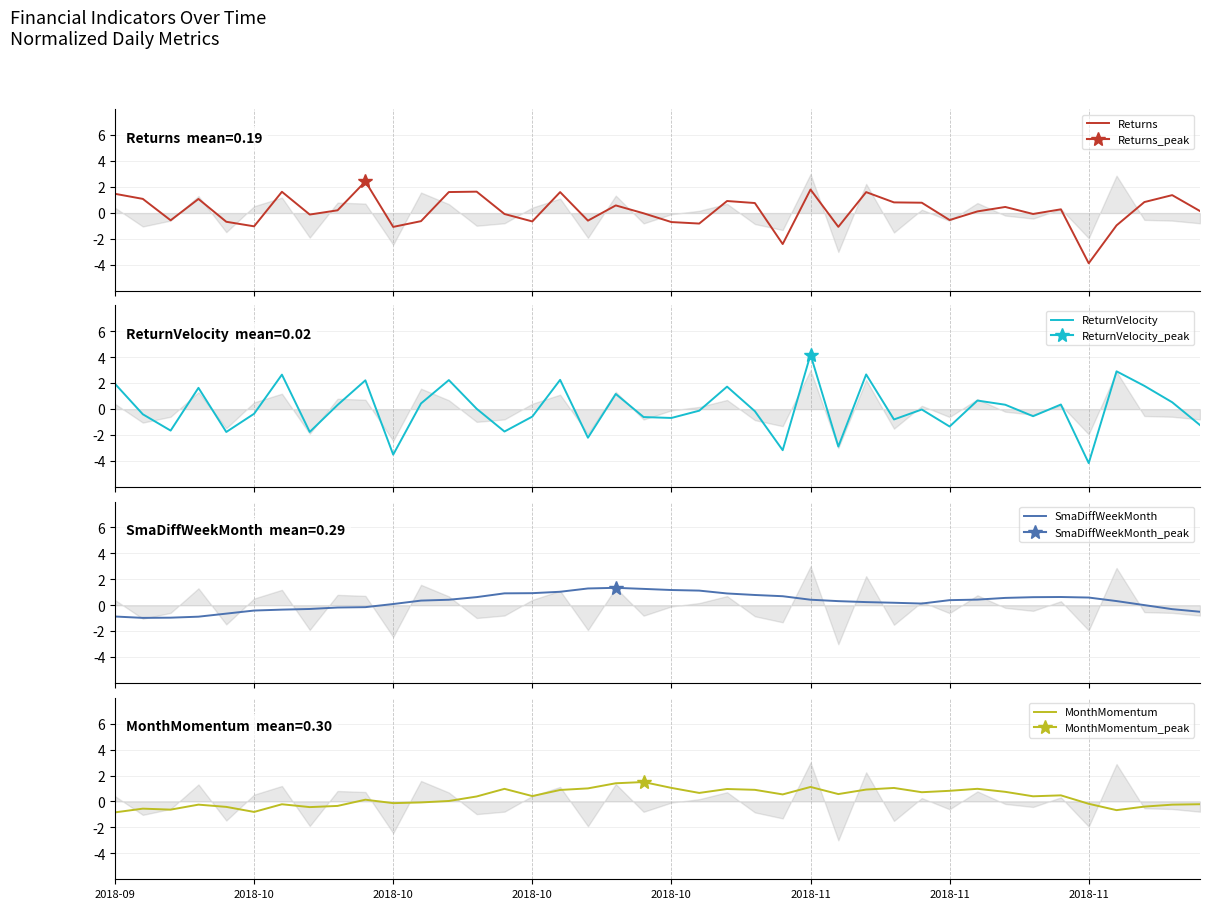

How many values in ReturnVelocity are above zero?

19